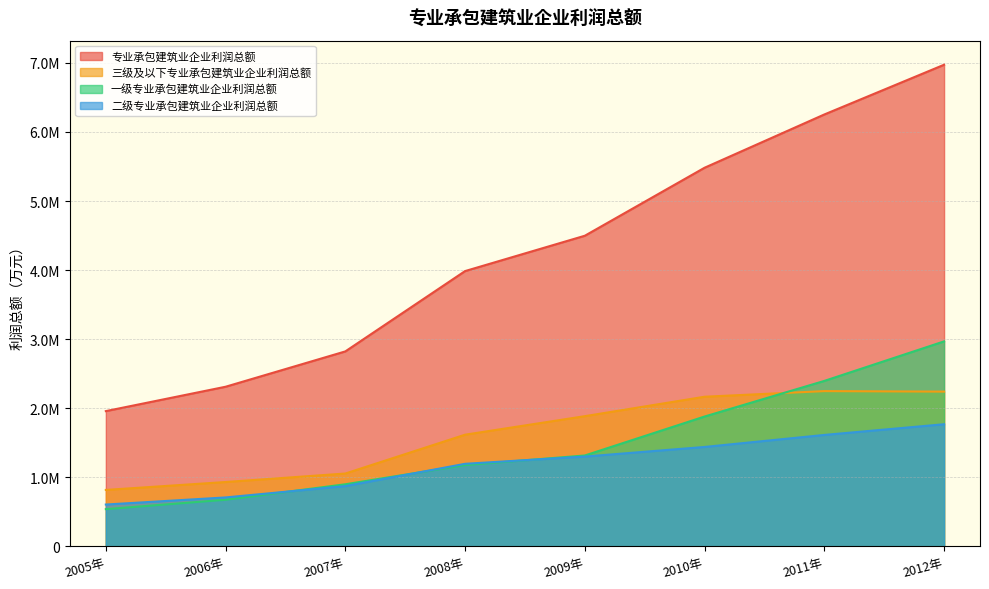

How many data points in 一级专业承包建筑业企业利润总额 are above 1314431?

4